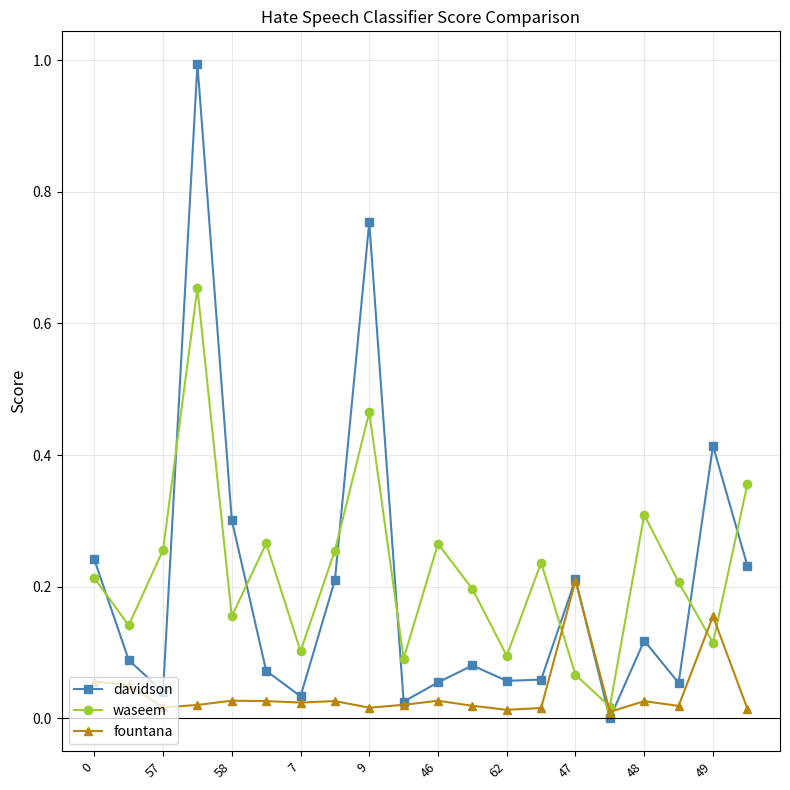

List the series in order of their peak value, highest first.

davidson, waseem, fountana